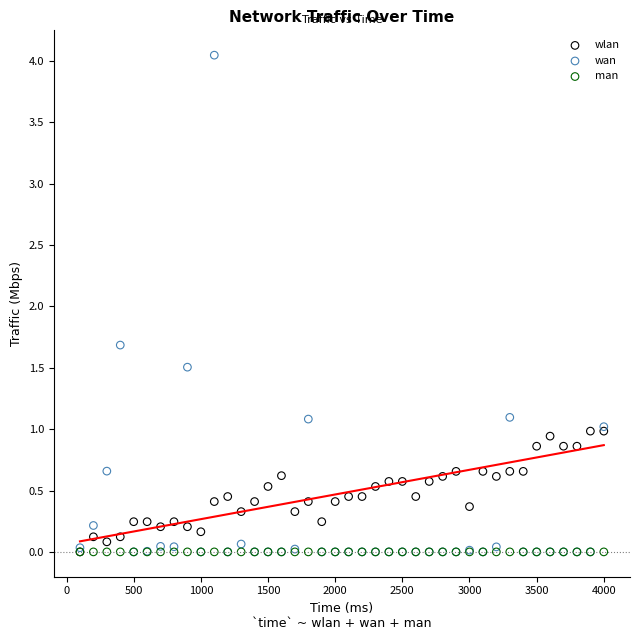

Across all series, what Y value is closest to 2?

1.7